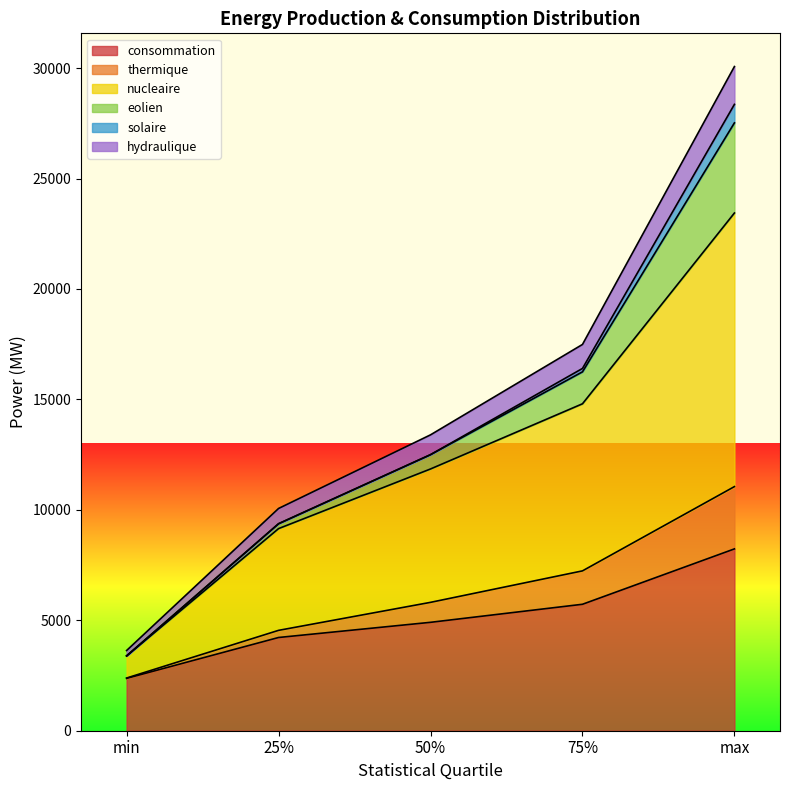

What is the total value across all series at max?

30071